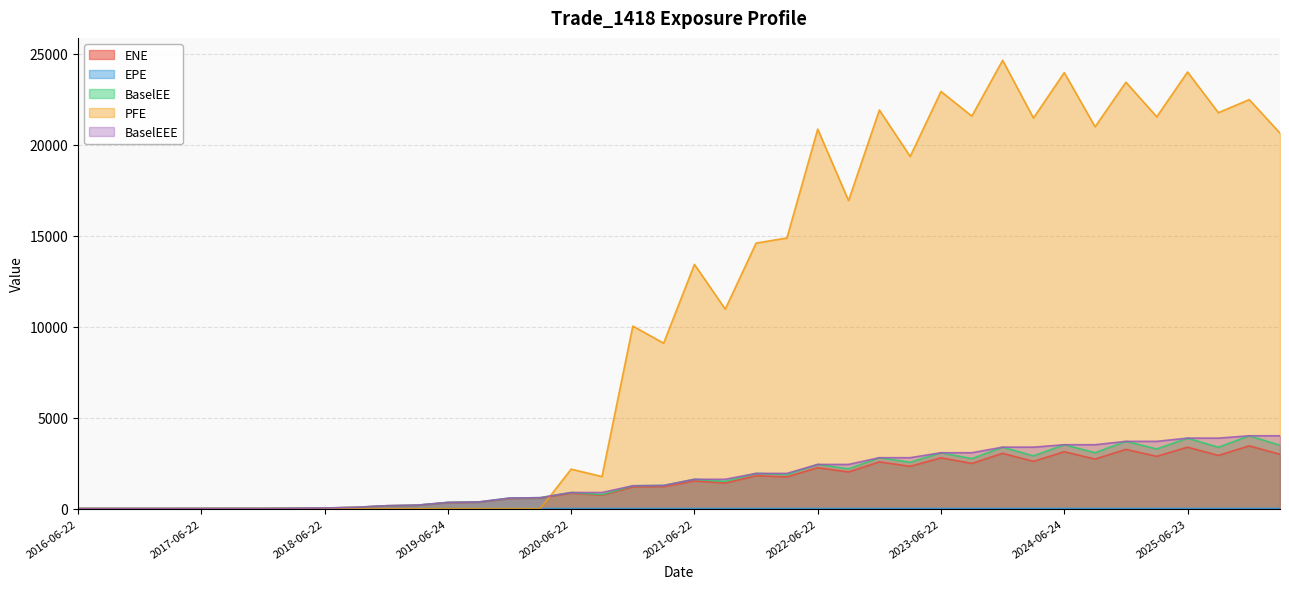

Reading left to right, transcribe all the data shown in this chart.

ENE: 0.0	0.0	0.0	0.0	0.5	3.1	0.1	13.9	27.7	65.9	151.4	180.7	328.0	350.7	554.8	574.2	844.8	732.9	1189.5	1201.8	1516.2	1402.0	1805.2	1740.1	2247.1	2013.0	2565.4	2323.1	2789.0	2481.7	3036.2	2593.8	3124.5	2720.9	3254.2	2870.9	3374.0	2921.3	3448.0	2982.1
EPE: 0.0	0.3	0.5	0.7	1.0	1.3	1.5	1.7	2.0	2.3	2.5	2.7	3.0	3.3	3.5	3.8	4.0	4.3	4.5	4.7	5.0	5.3	5.5	5.7	6.0	6.3	6.5	6.7	7.0	7.3	7.5	7.7	8.0	8.3	8.5	8.8	9.0	9.3	9.5	9.7
BaselEE: 0.0	0.0	0.0	0.0	0.5	3.1	0.1	14.1	28.2	67.2	155.1	185.6	337.9	362.5	575.5	597.6	882.3	768.4	1252.0	1269.8	1608.4	1494.0	1932.0	1870.5	2426.2	2183.8	2796.3	2543.9	3068.7	2744.8	3375.3	2898.3	3510.0	3072.9	3694.8	3276.9	3871.6	3370.8	4000.8	3479.5
PFE: 0.0	0.0	0.0	0.0	0.0	0.0	0.0	0.0	0.0	0.0	0.0	0.0	0.0	0.0	0.0	0.0	2167.1	1759.3	10033.1	9092.0	13424.3	10964.9	14592.8	14878.2	20859.6	16931.0	21911.0	19359.5	22931.2	21575.8	24643.9	21472.5	23968.7	20990.2	23439.2	21539.4	24000.3	21765.0	22483.7	20640.3
BaselEEE: 0.0	0.0	0.0	0.0	0.5	3.1	3.1	14.1	28.2	67.2	155.1	185.6	337.9	362.5	575.5	597.6	882.3	882.3	1252.0	1269.8	1608.4	1608.4	1932.0	1932.0	2426.2	2426.2	2796.3	2796.3	3068.7	3068.7	3375.3	3375.3	3510.0	3510.0	3694.8	3694.8	3871.6	3871.6	4000.8	4000.8